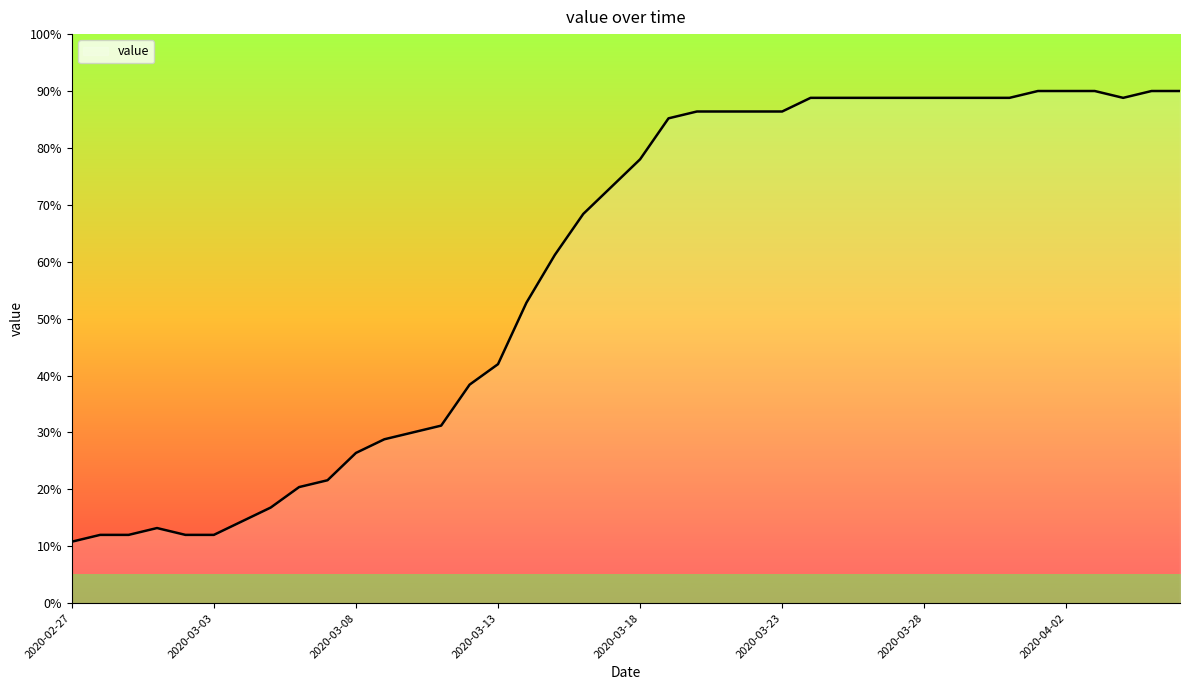

What is the difference between the maximum and minimum values?

79.2